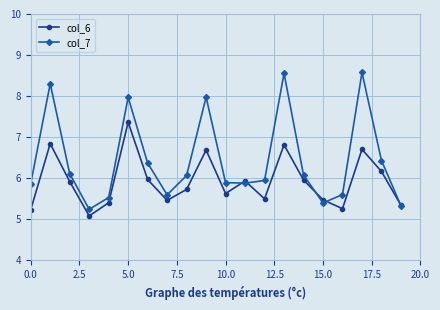

Rank the series by their maximum value, from lowest to highest.

col_6, col_7